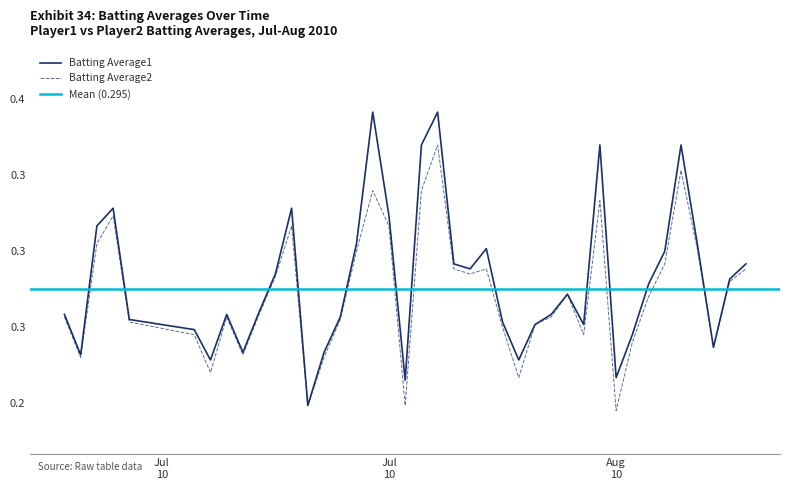

Is it true that Batting Average1 equals 0.4 at 12?

False